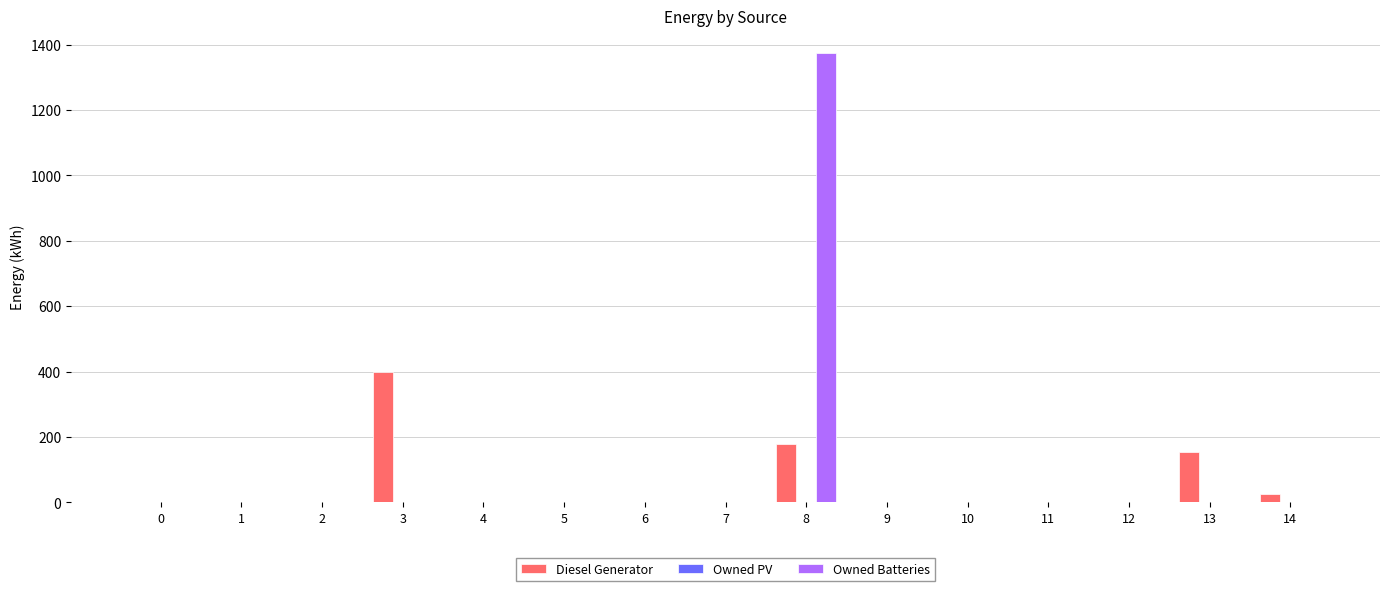

True or false: Diesel Generator has a value of 273 at 6.

False